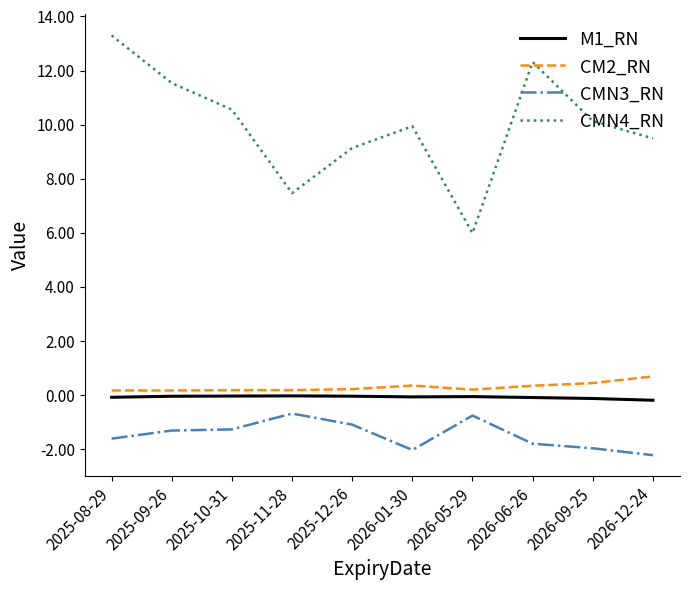

True or false: CMN3_RN and M1_RN cross at least once.

False